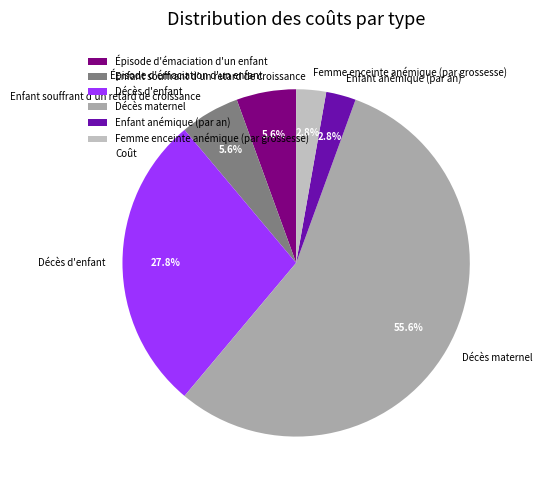

To the nearest percent, what is the combined percentage of Décès maternel and Enfant souffrant d'un retard de croissance?

61%